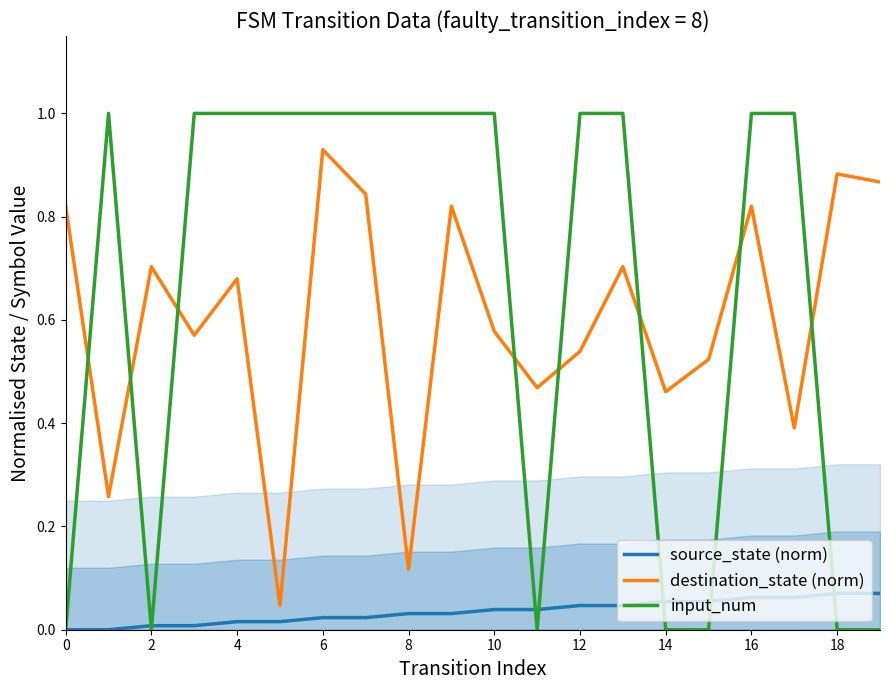

The input_num series shows 0.0 at 18. True or false?

True